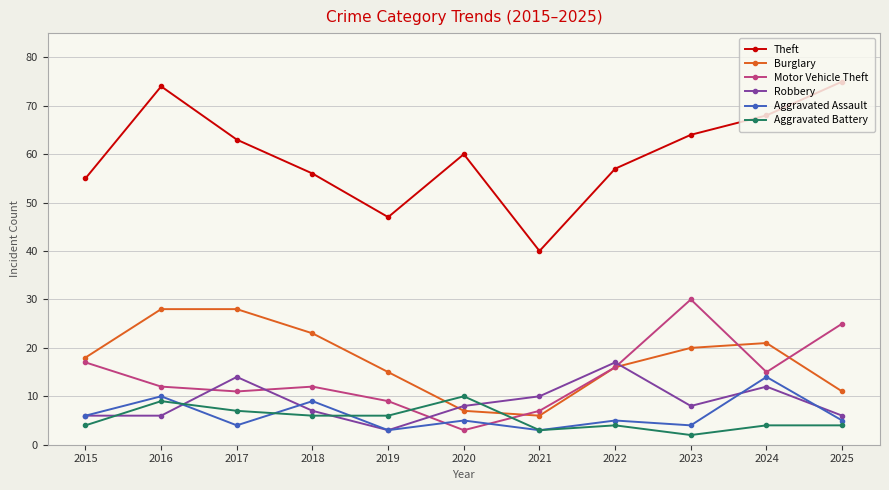

At which label is Motor Vehicle Theft closest to 16?

2022